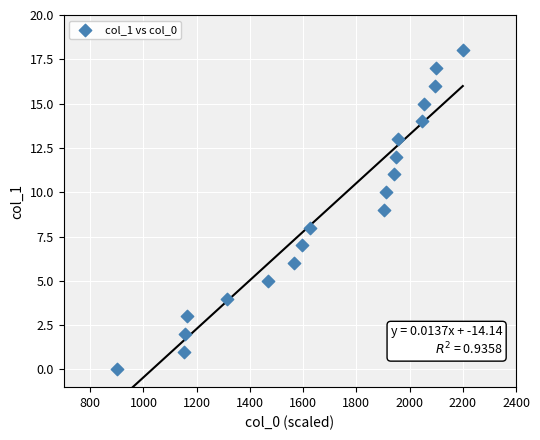

What is the range of Y values (max minus min)?

18